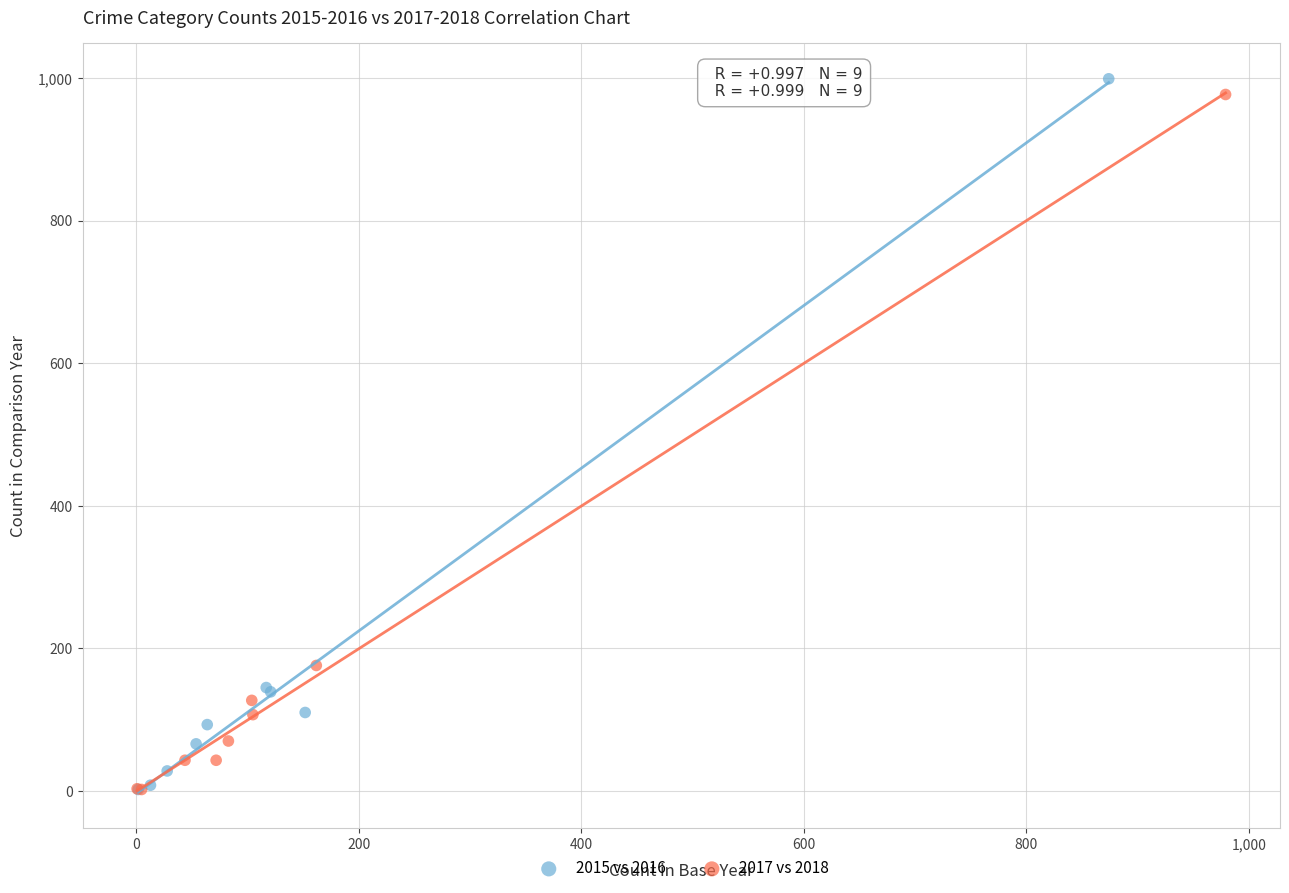

Which series has the widest spread of Y values?

2015 vs 2016